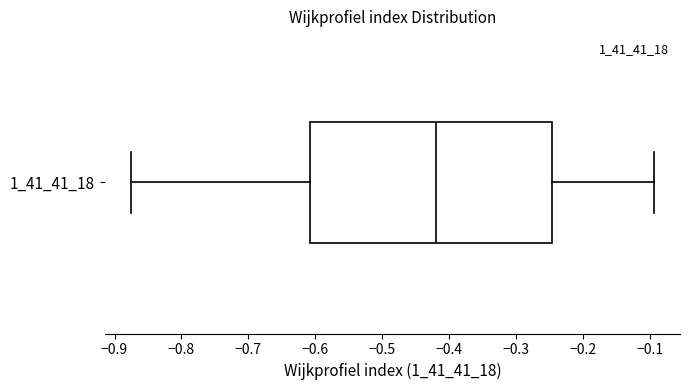

Where is the left edge of the box at y = 1_41_41_18 on the x-axis? The values are not printed on the chart, so give them approximately, as read against the axis.

-0.61